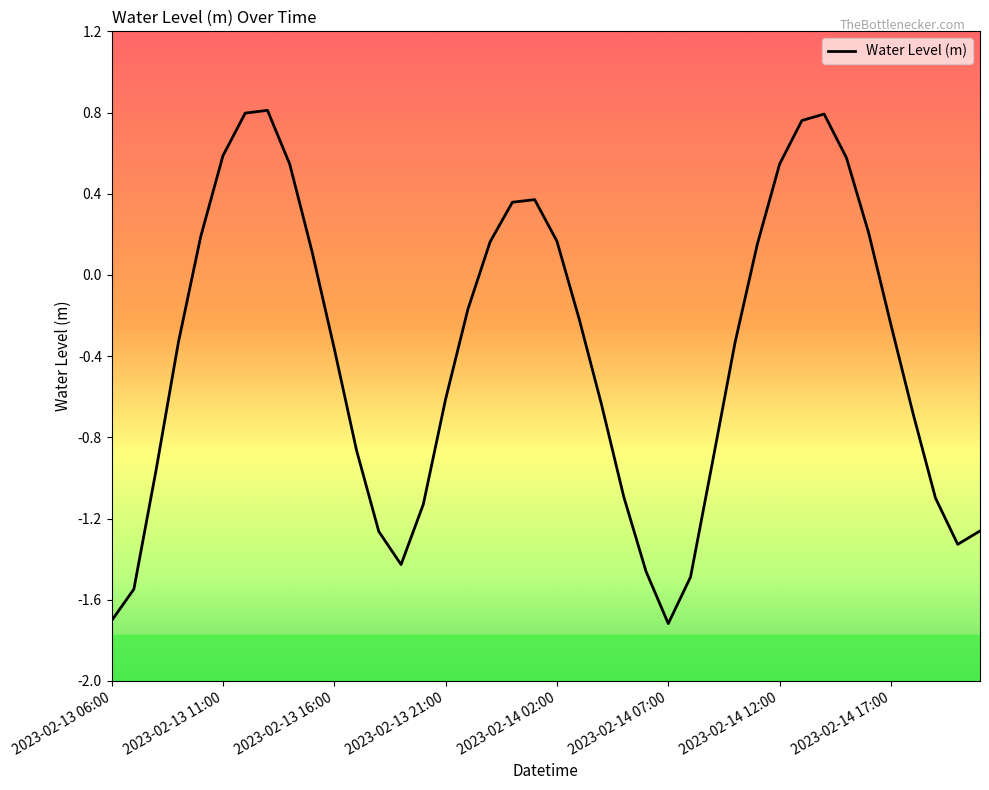

What is the difference between the maximum and minimum values?

2.5